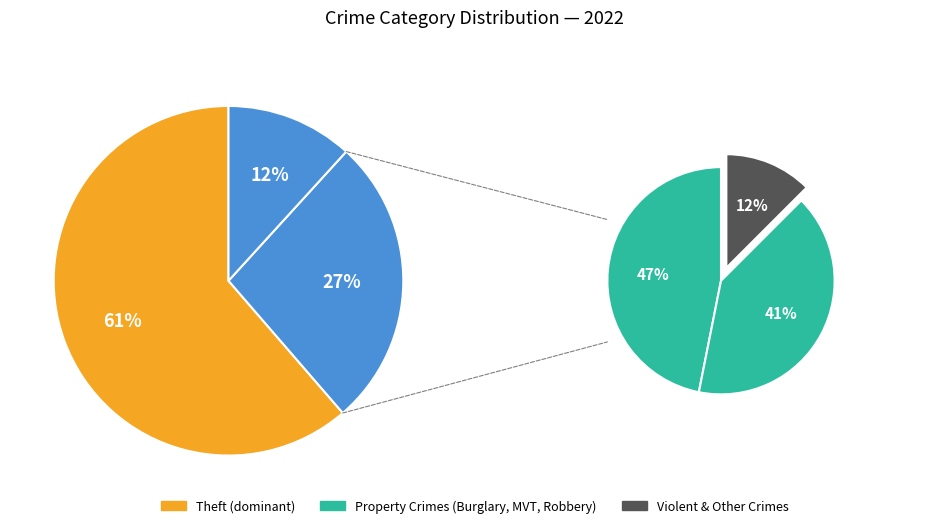

The Theft slice represents 56% of the pie. True or false?

False